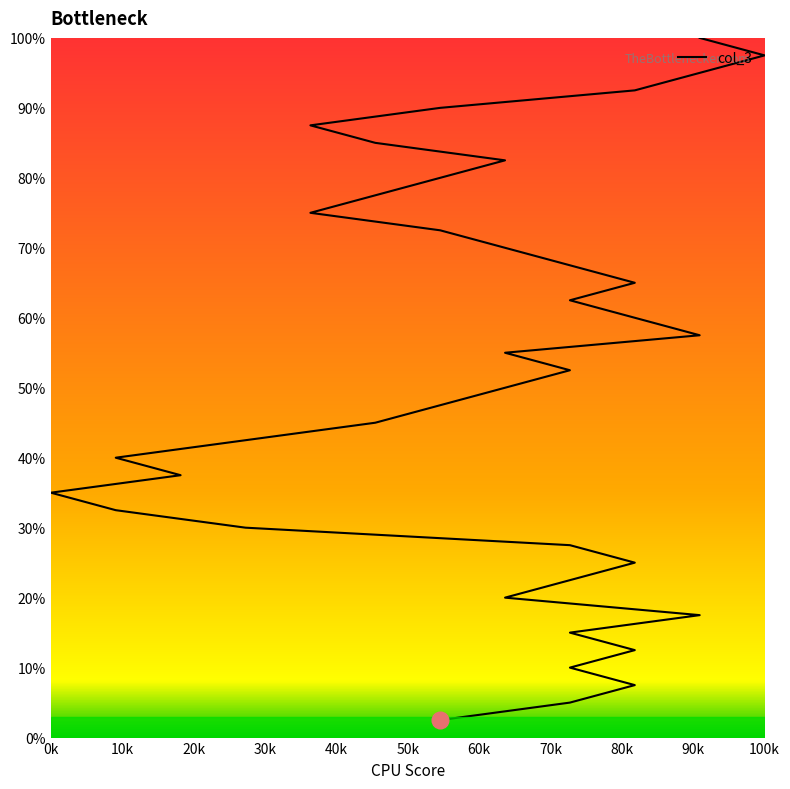

True or false: the data shows 50.0 at 79.

True